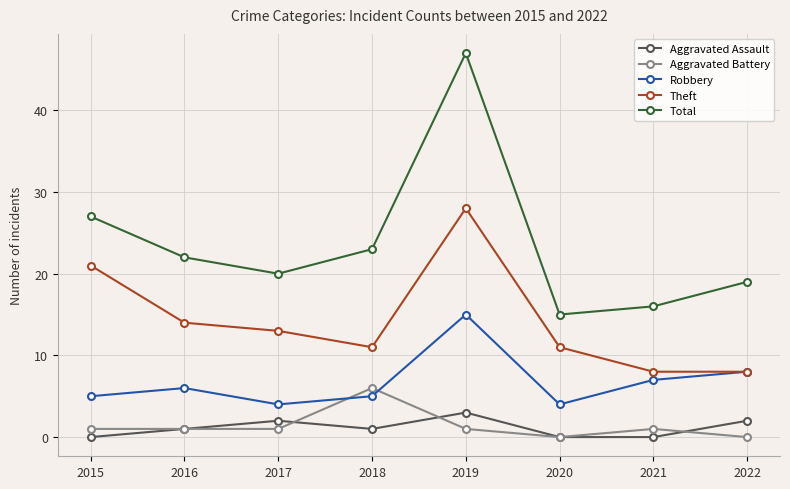

True or false: Aggravated Battery and Aggravated Assault cross at least once.

True